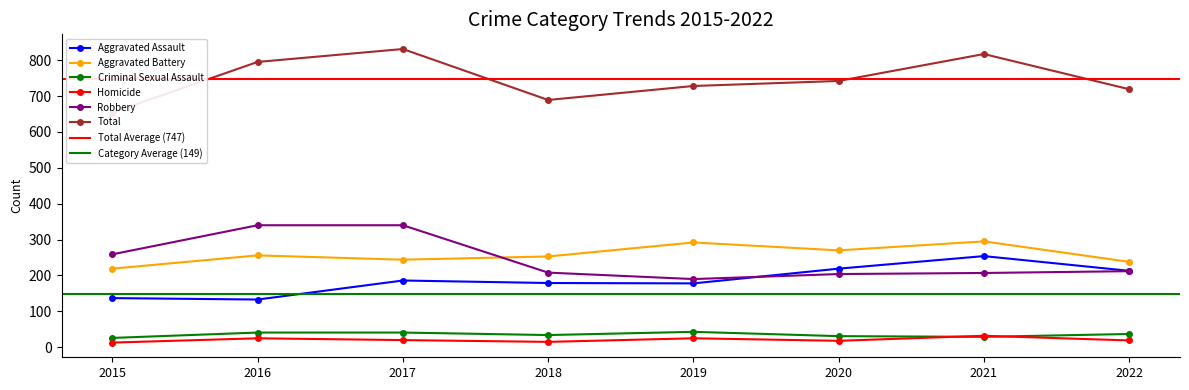

Is the value of Robbery at 2022 greater than the value of Aggravated Assault at 2020?

No